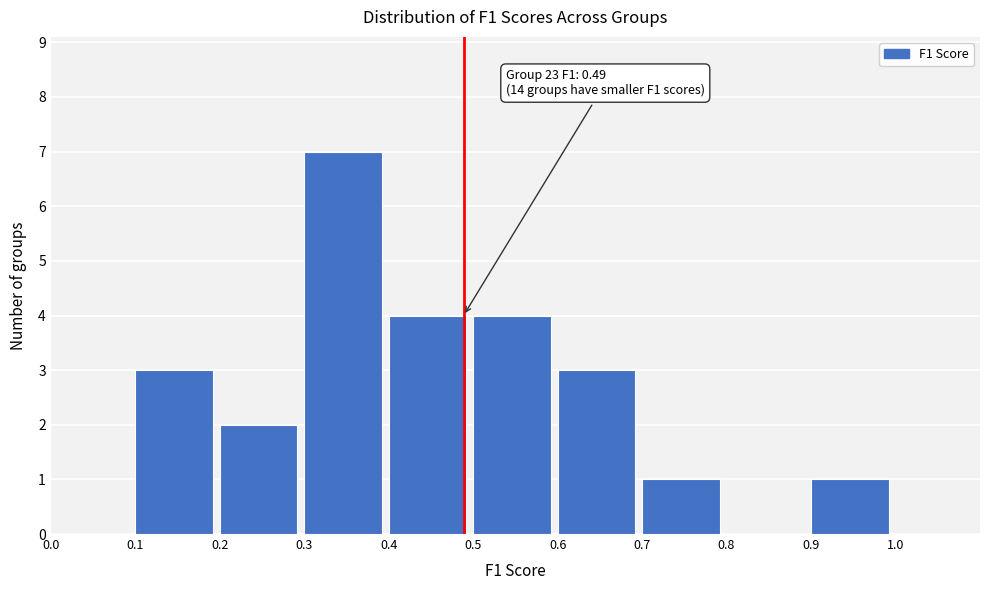

Which range on the x-axis has the tallest bar?

0.3 to 0.4